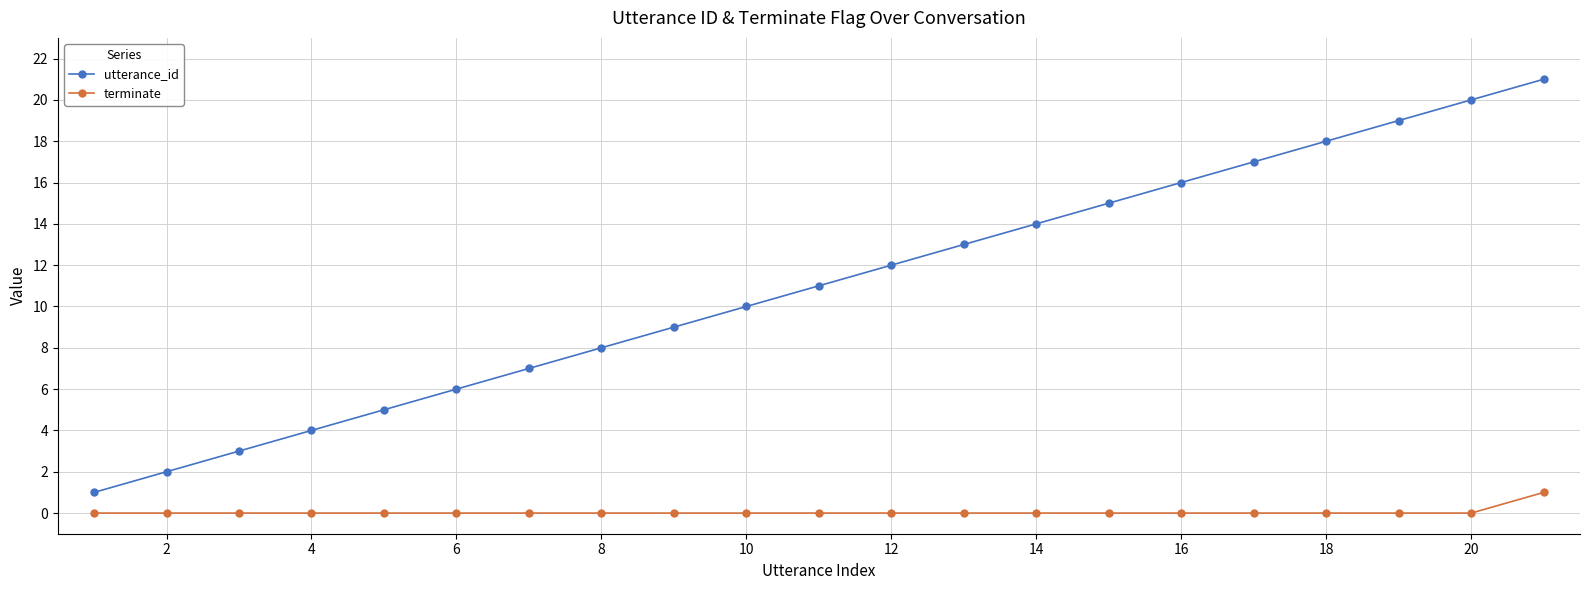

Reading left to right, transcribe all the data shown in this chart.

utterance_id: 1	2	3	4	5	6	7	8	9	10	11	12	13	14	15	16	17	18	19	20	21
terminate: 0	0	0	0	0	0	0	0	0	0	0	0	0	0	0	0	0	0	0	0	1